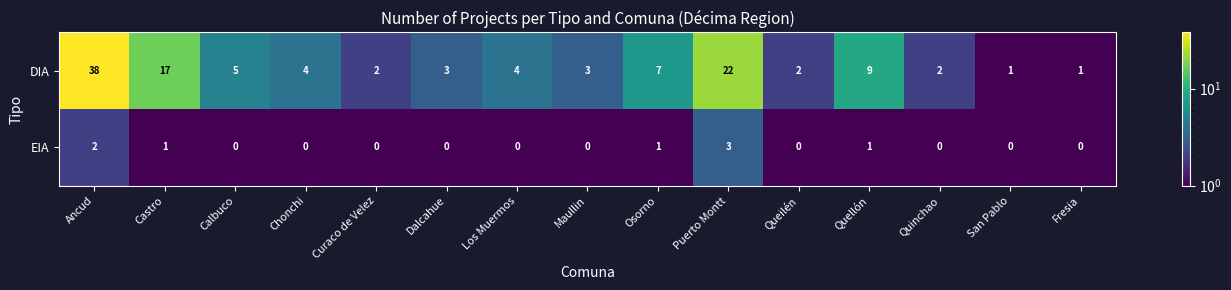

Reading left to right, what are all the values shown in this chart?

DIA: Ancud=38	Castro=17	Calbuco=5	Chonchi=4	Curaco de Velez=2	Dalcahue=3	Los Muermos=4	Maullin=3	Osorno=7	Puerto Montt=22	Queilén=2	Quellón=9	Quinchao=2	San Pablo=1	Fresia=1
EIA: Ancud=2	Castro=1	Calbuco=0	Chonchi=0	Curaco de Velez=0	Dalcahue=0	Los Muermos=0	Maullin=0	Osorno=1	Puerto Montt=3	Queilén=0	Quellón=1	Quinchao=0	San Pablo=0	Fresia=0